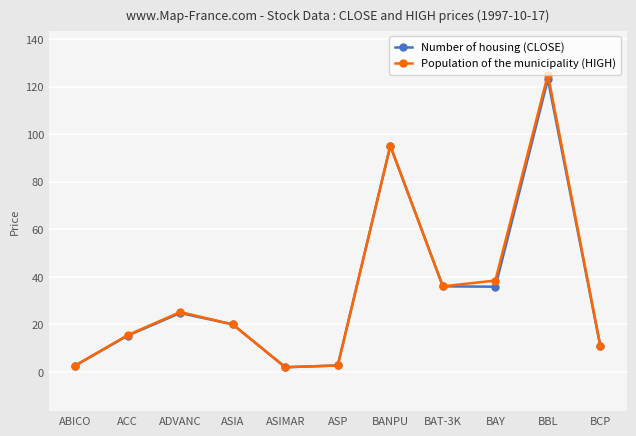

At which category is the sum across all series the highest?

BBL